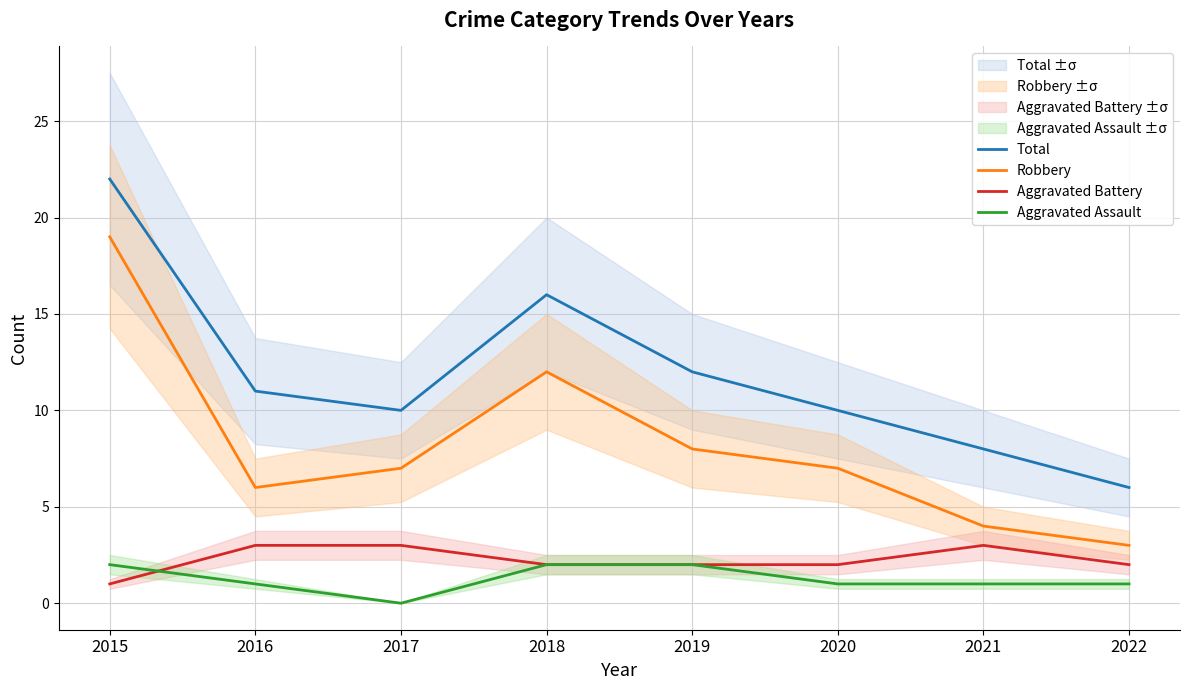

What is the sum of the Robbery values at 2021 and 2018?

16